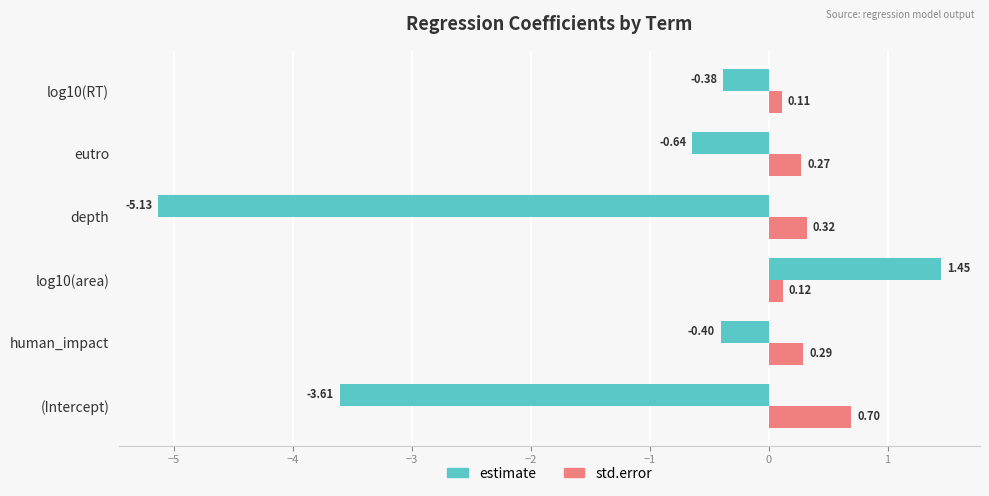

How many std.error values are between 0 and 1?

6